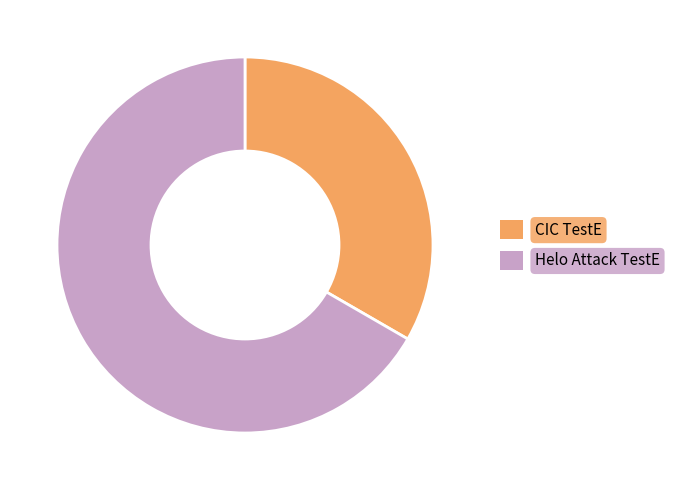

Rank the categories by value from lowest to highest.

CIC TestE, Helo Attack TestE